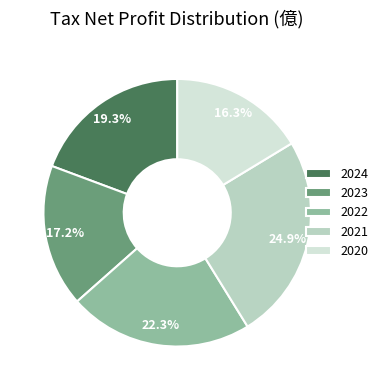

Count the number of slices in the pie.

5